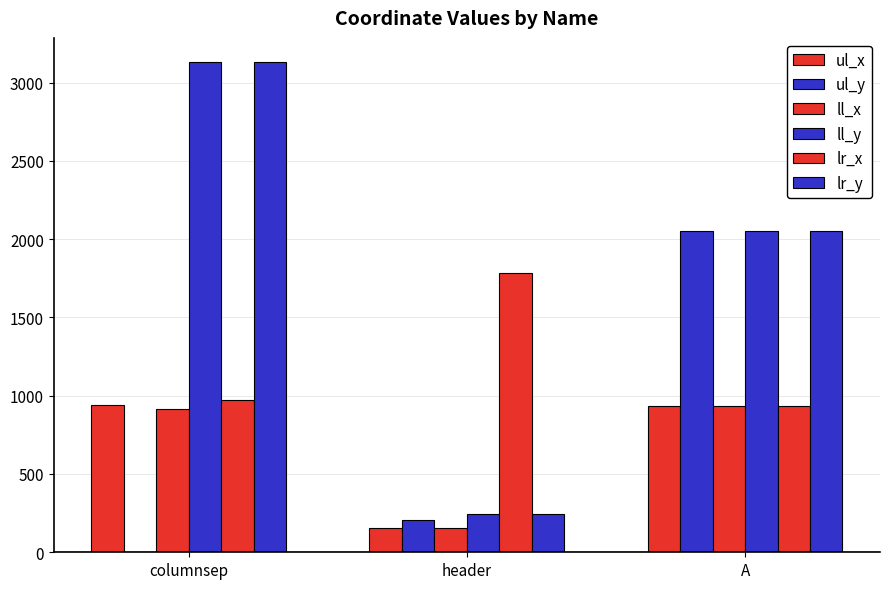

What is the difference between the lr_x values at A and columnsep?

38